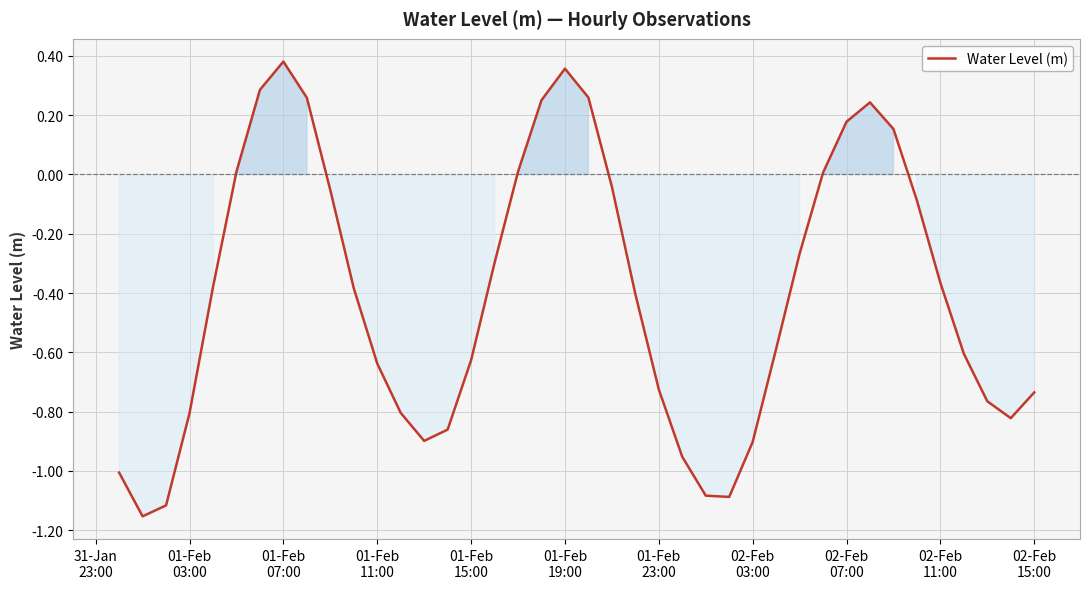

What is the difference between the maximum and minimum values?

1.5